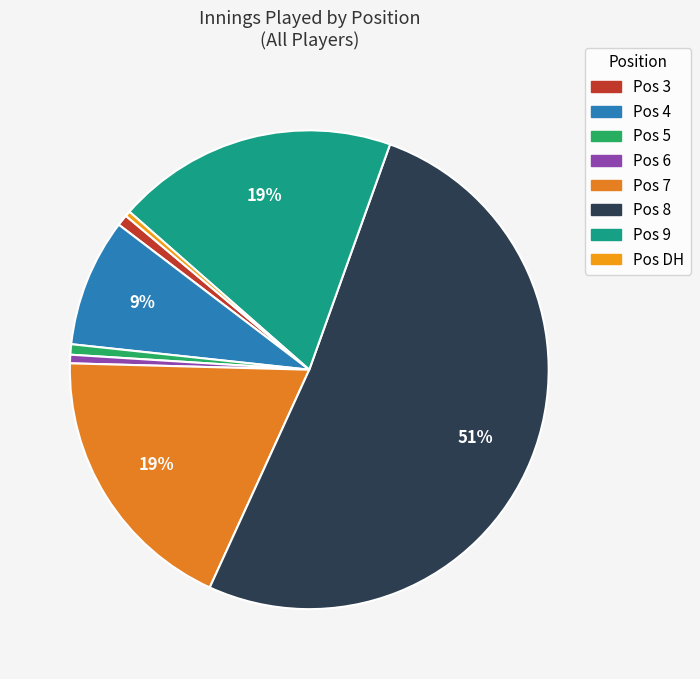

How many slices are in this pie chart?

8